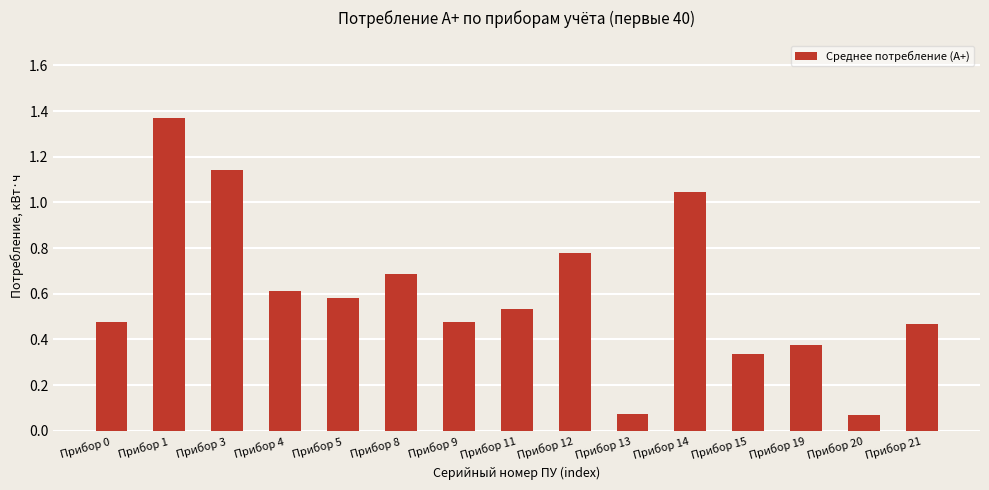

What is the sum of the values at Прибор 9 and Прибор 8?

1.2